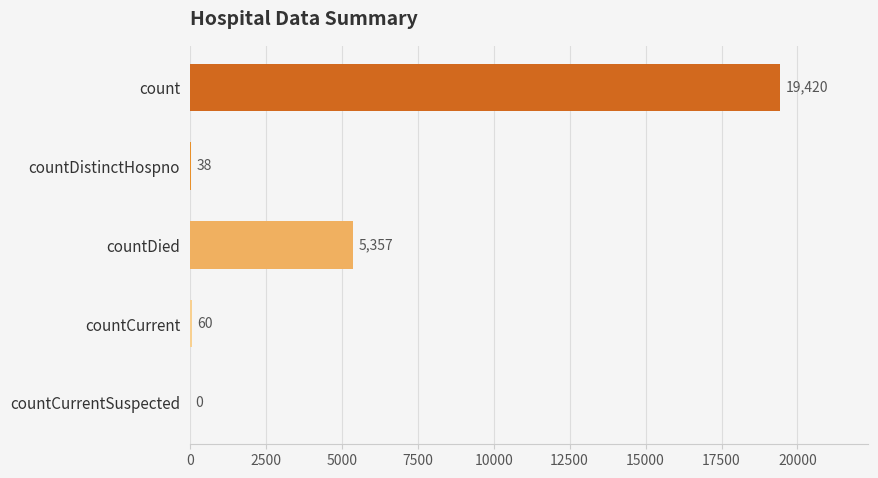

What is the sum of the values at countCurrentSuspected and countDistinctHospno?

38